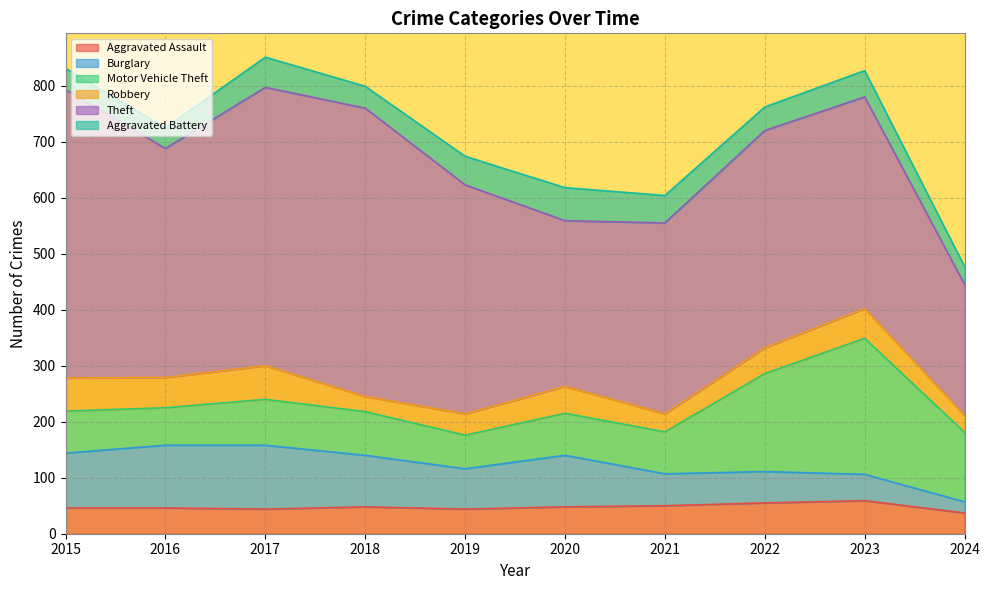

How many intersections are there between Aggravated Assault and Aggravated Battery?

4